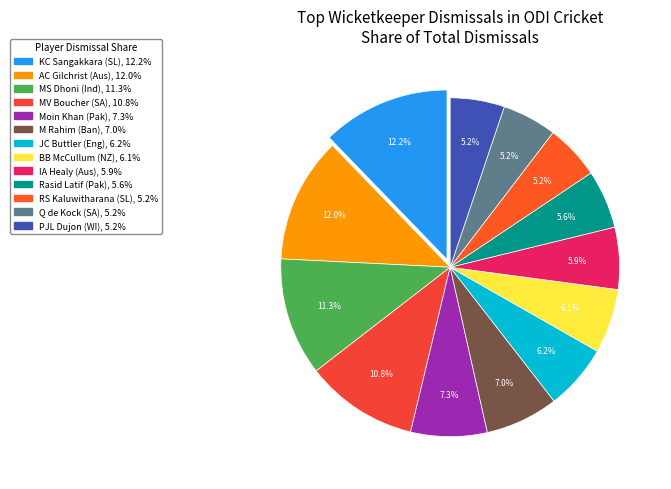

How many segments does this pie chart have?

13